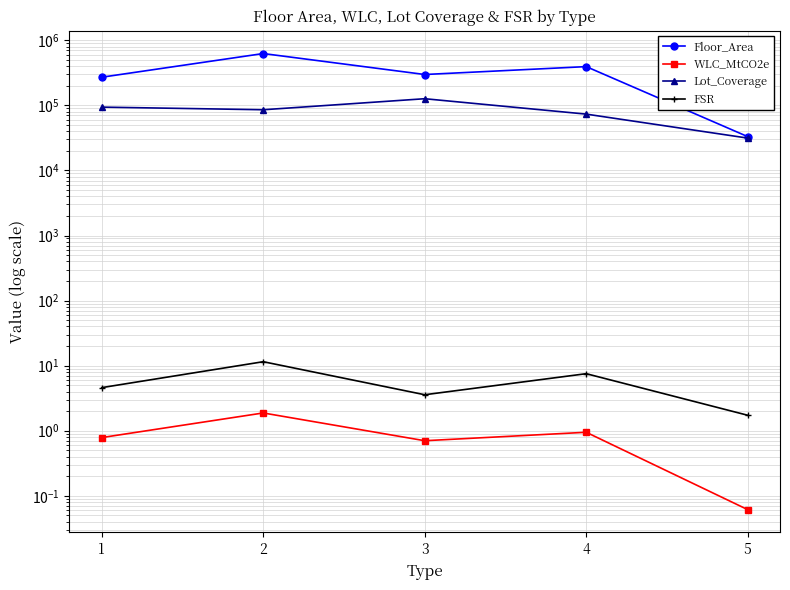

Where is the first local maximum for FSR?

2